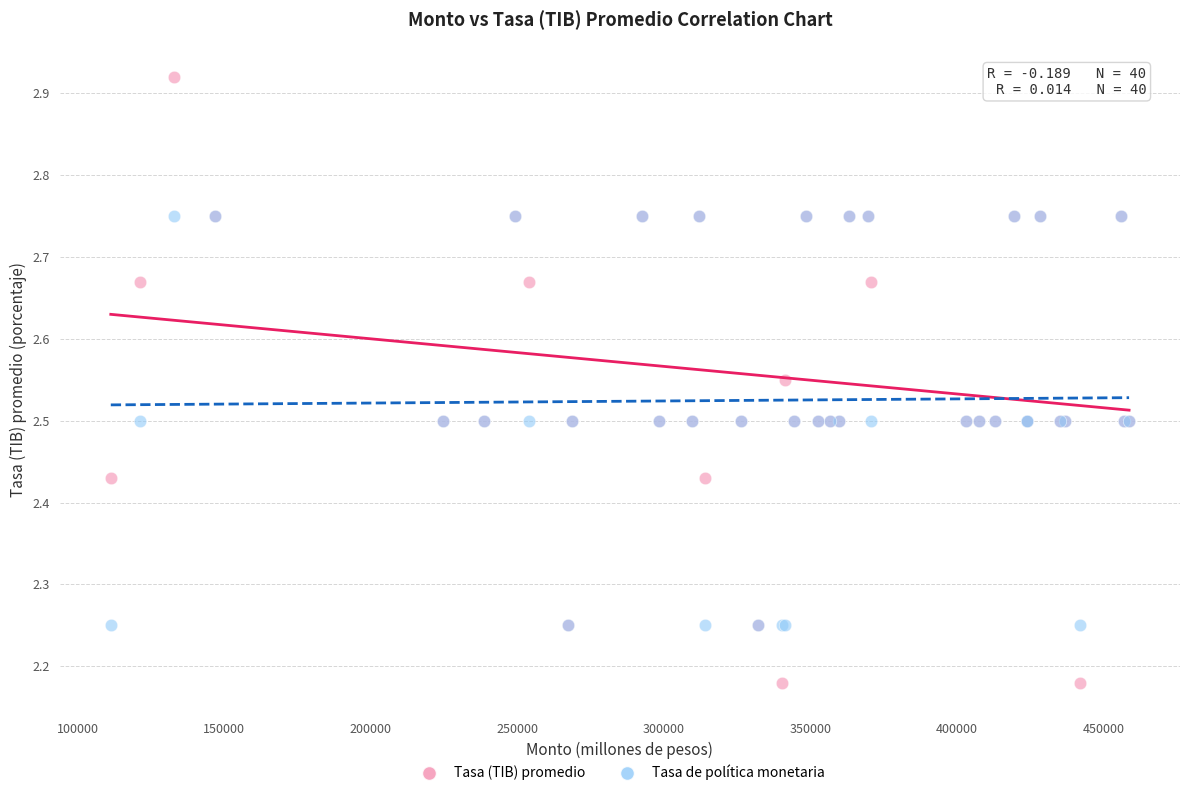

What are all the series names shown in the legend?

Tasa (TIB) promedio, Tasa de política monetaria